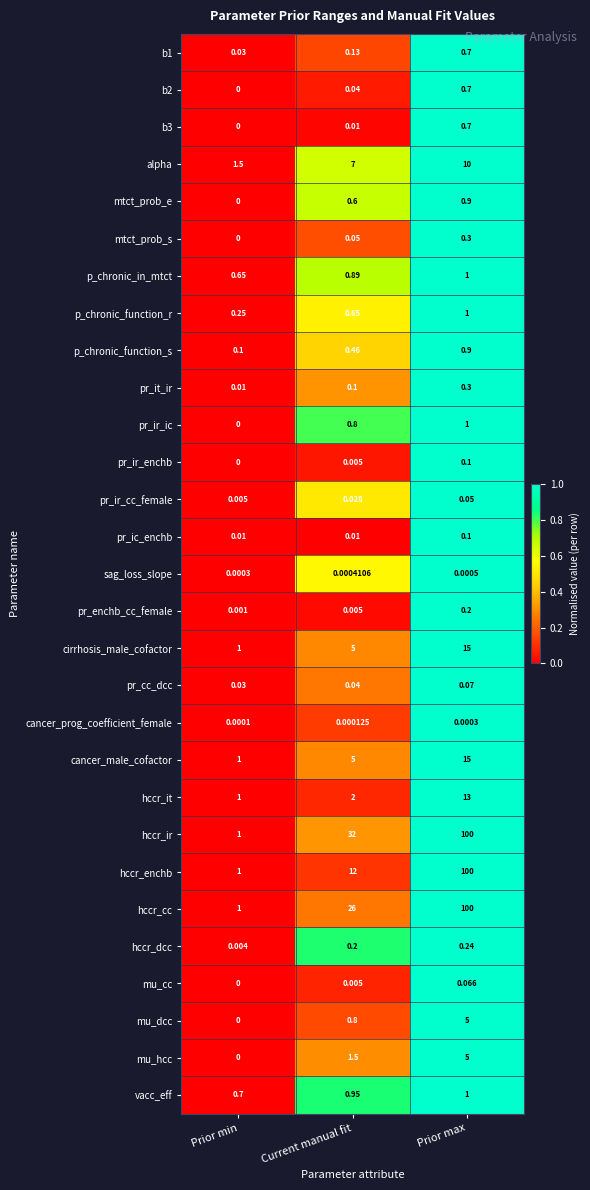

List the labels in order of p_chronic_function_r value, largest first.

Prior max, Current manual fit, Prior min